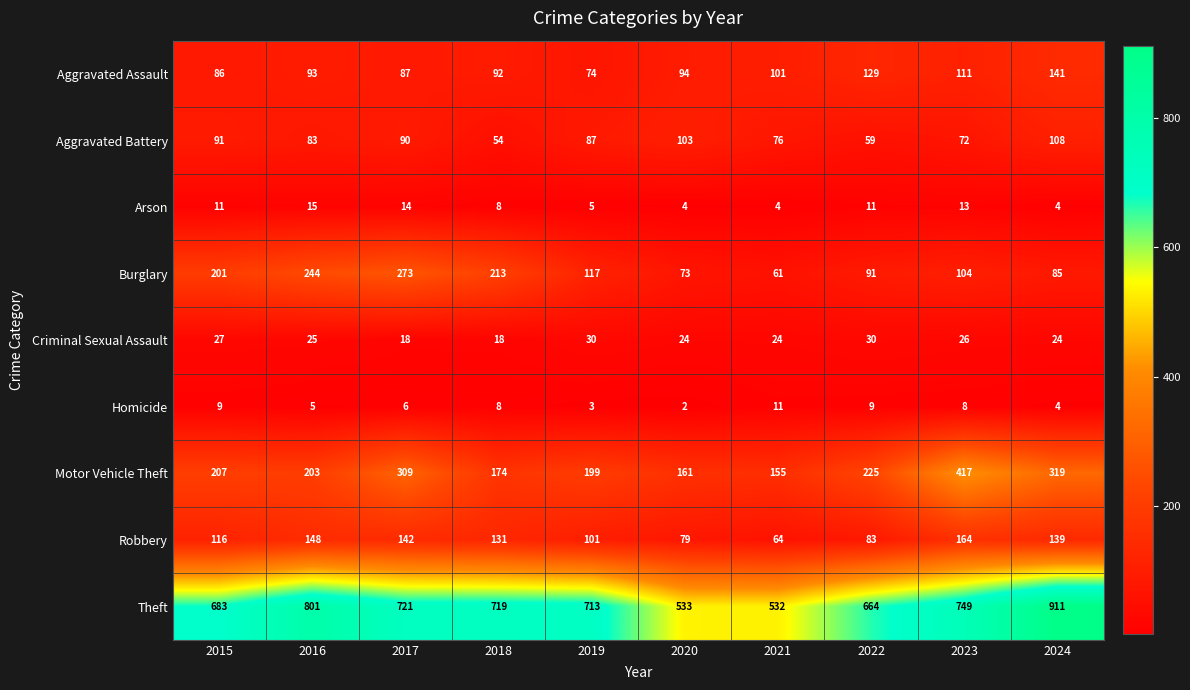

Rank the categories by Aggravated Battery value from highest to lowest.

2024, 2020, 2015, 2017, 2019, 2016, 2021, 2023, 2022, 2018